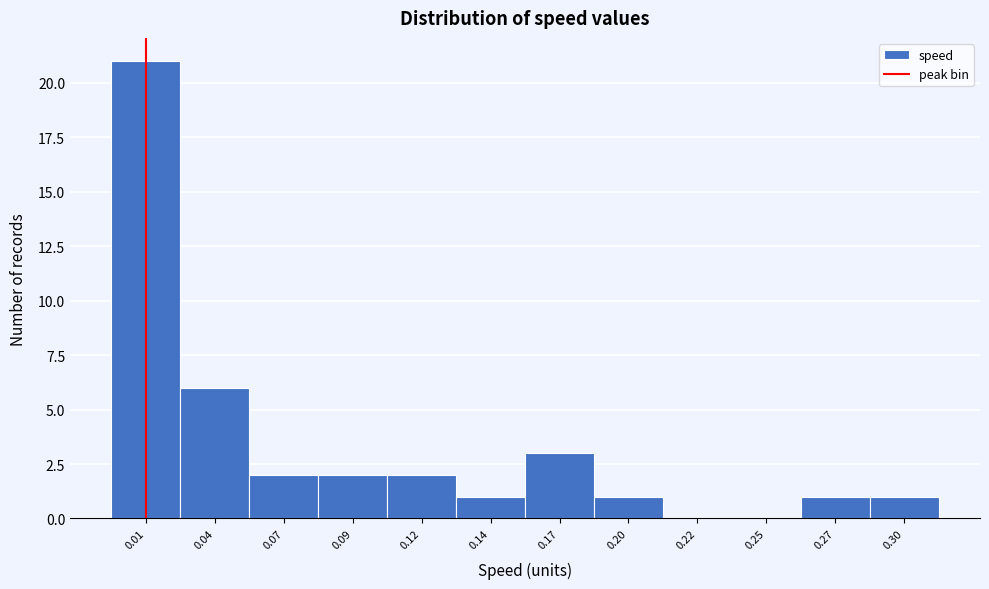

Reading right to left, extract all data points from this chart.

0.30=1	0.27=1	0.25=0	0.22=0	0.20=1	0.17=3	0.14=1	0.12=2	0.09=2	0.07=2	0.04=6	0.01=21